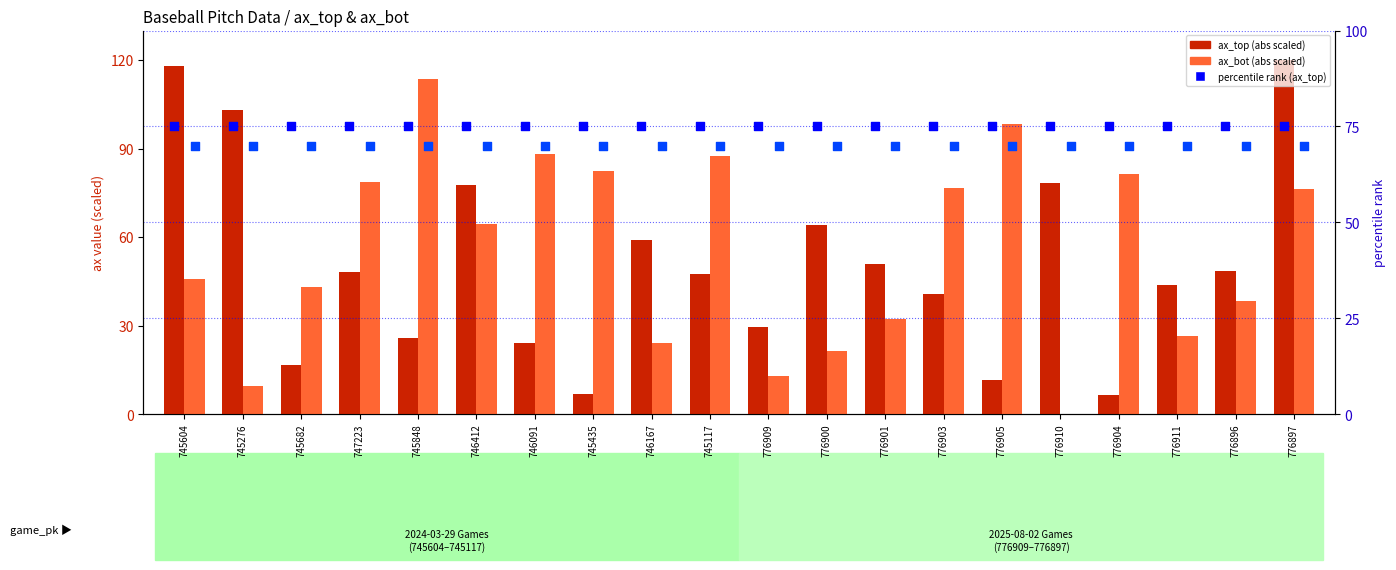

Which series reaches the maximum Y coordinate?

ax_top (scaled abs)